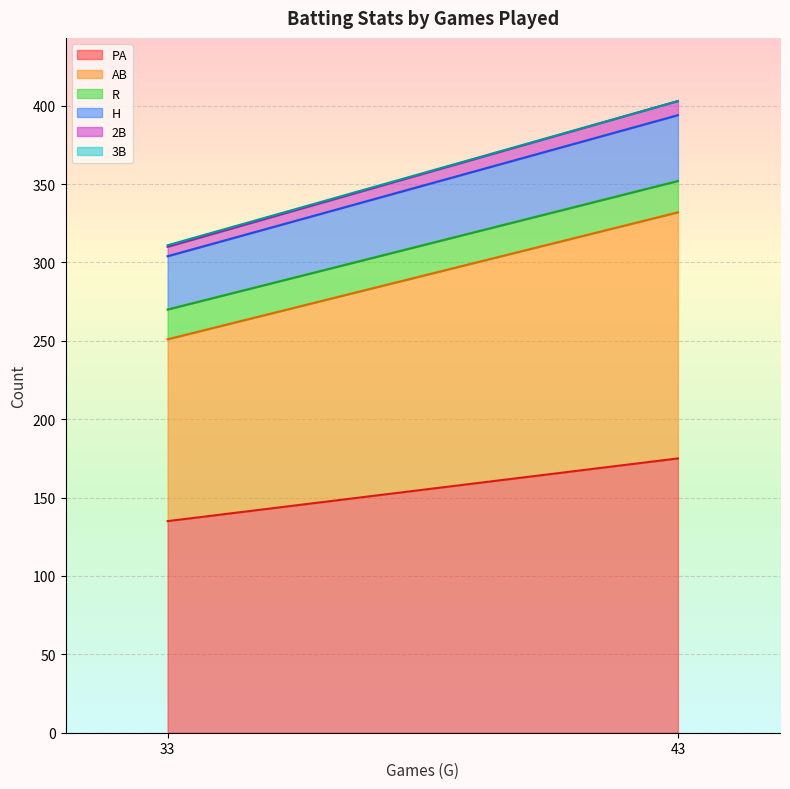

What are all the series names shown in the legend?

PA, AB, R, H, 2B, 3B